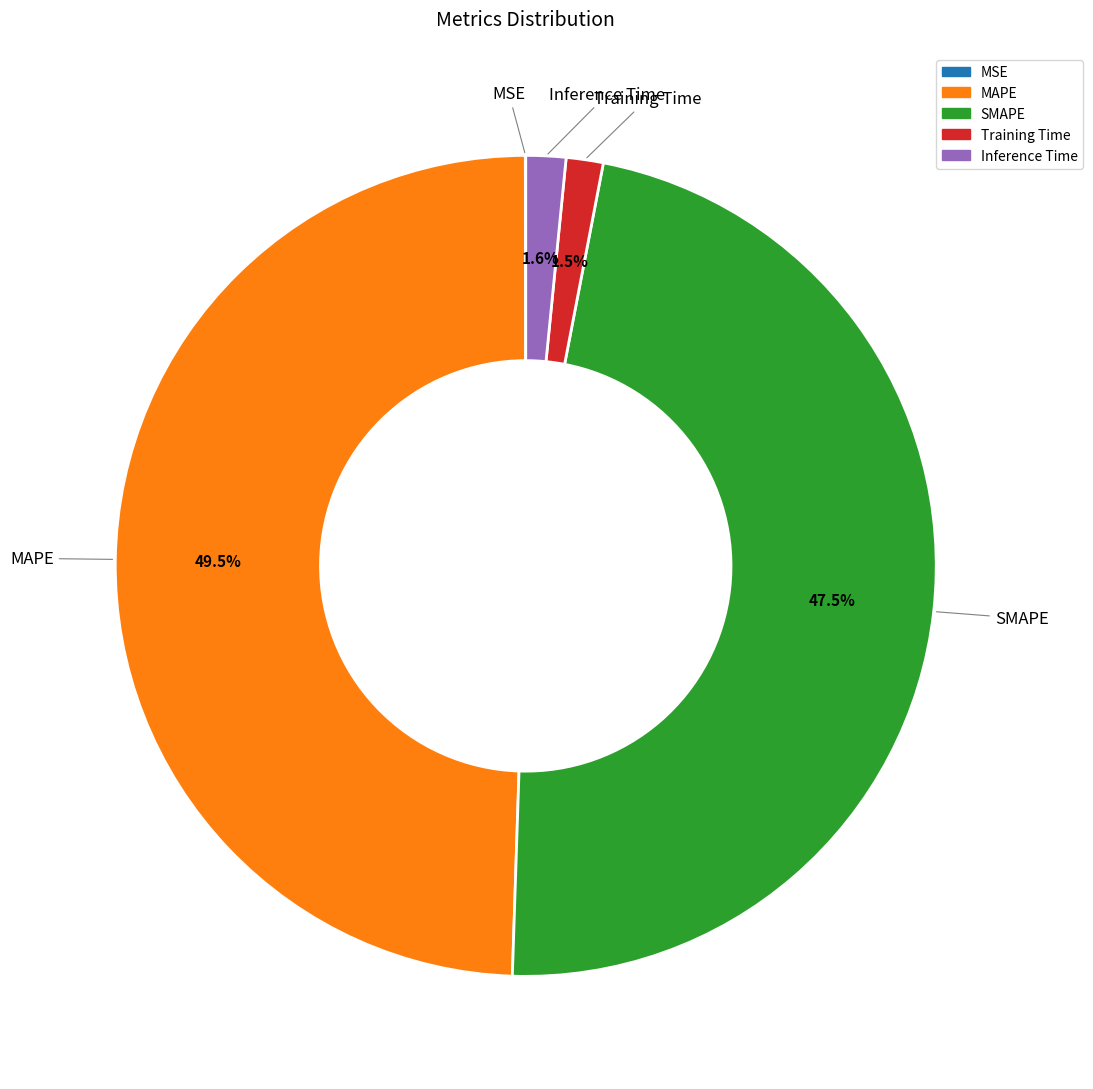

Is there any slice that represents more than half of the pie?

No